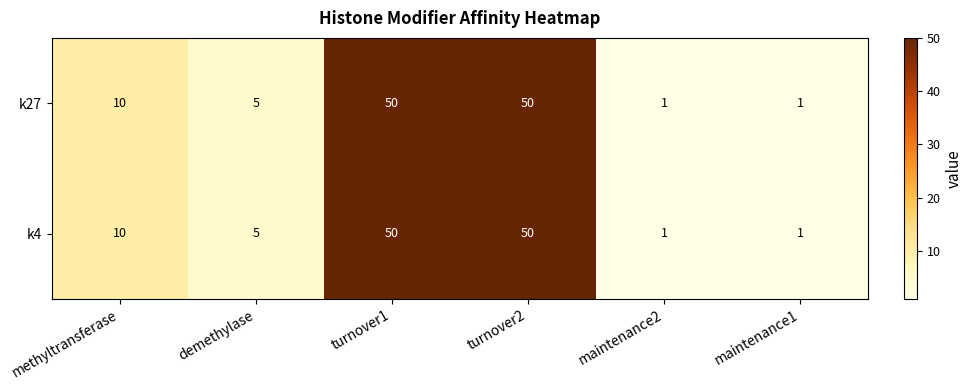

What is the greatest value displayed?

50